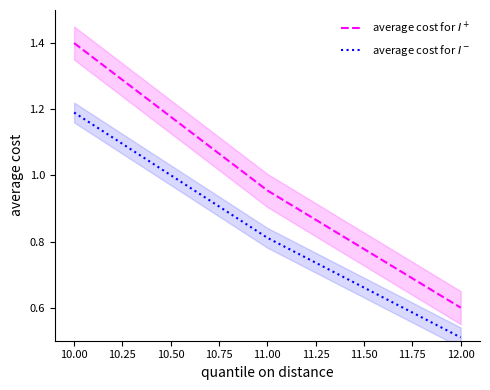

Between 10.00 and 11.00, which series saw the biggest shift?

average cost for $I^+$